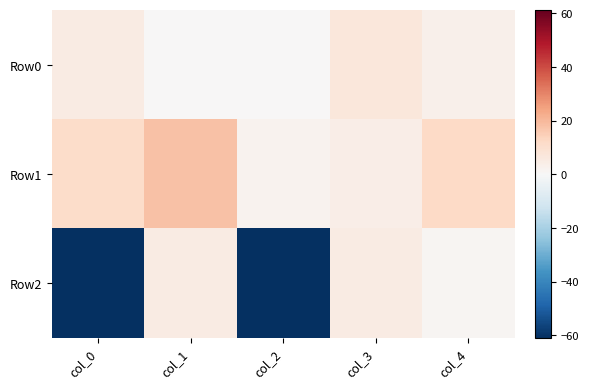

Reading right to left, list all the values displayed in this chart.

Row0: col_4=3.0	col_3=7.0	col_2=0.0	col_1=0.0	col_0=5.0
Row1: col_4=12.0	col_3=4.0	col_2=2.0	col_1=18.0	col_0=11.0
Row2: col_4=1.1	col_3=5.0	col_2=-61.0	col_1=5.0	col_0=-61.0